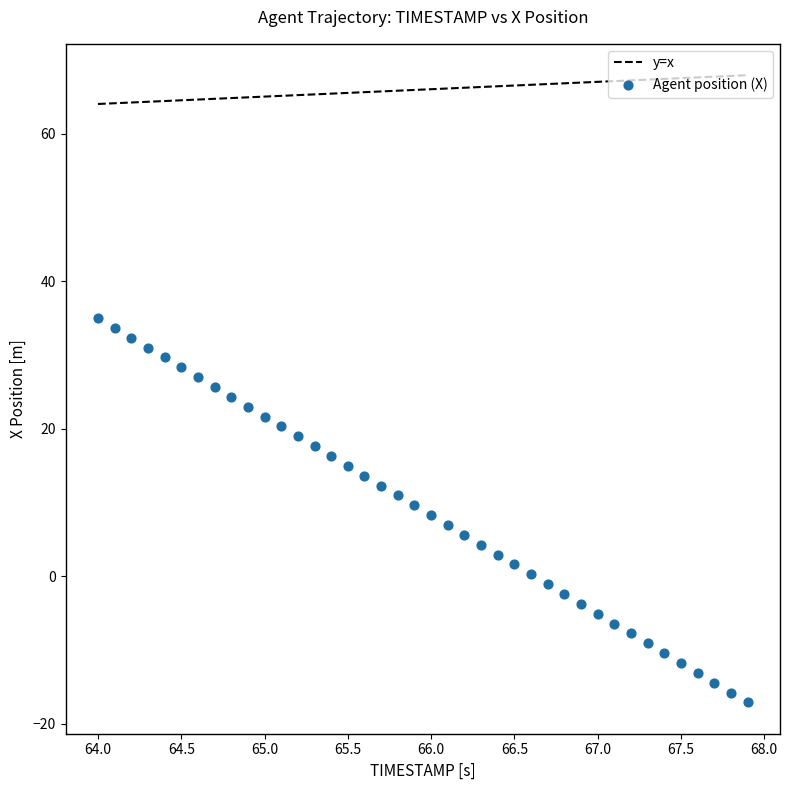

What is the range of X values (max minus min)?

3.9